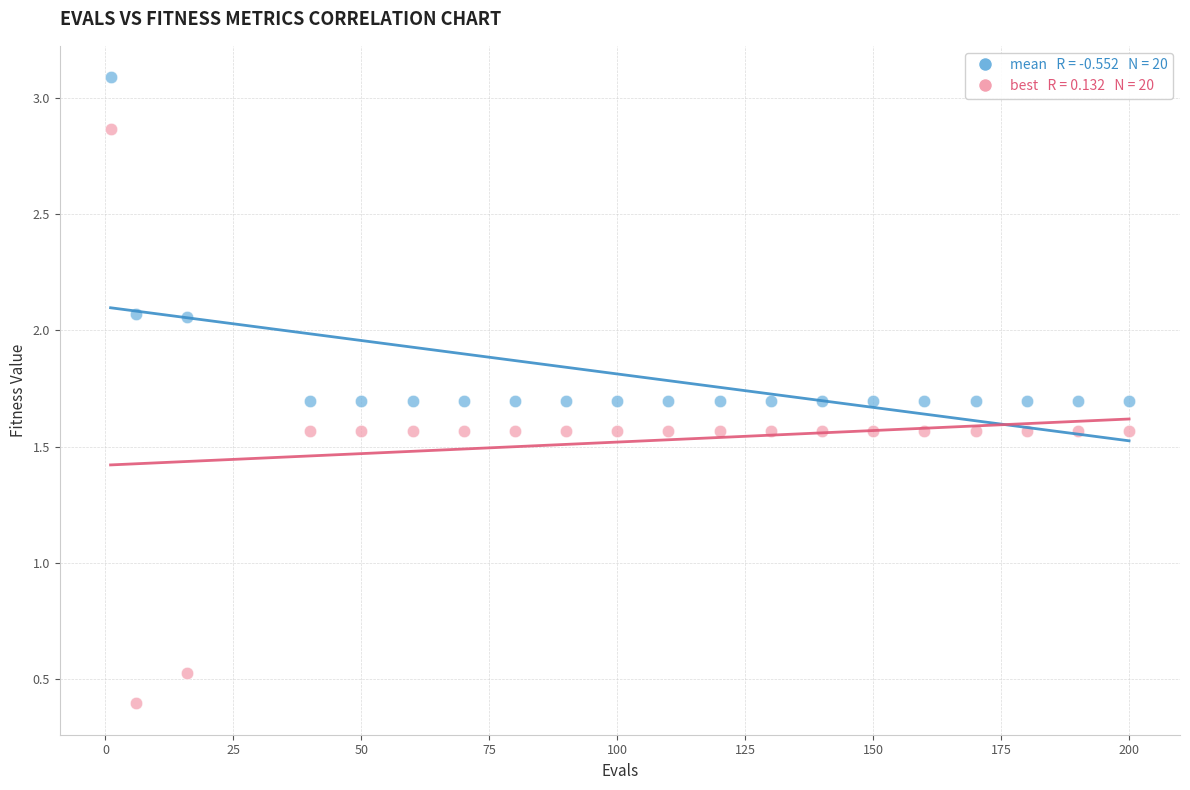

Across all series, what Y value is closest to 1?

0.5